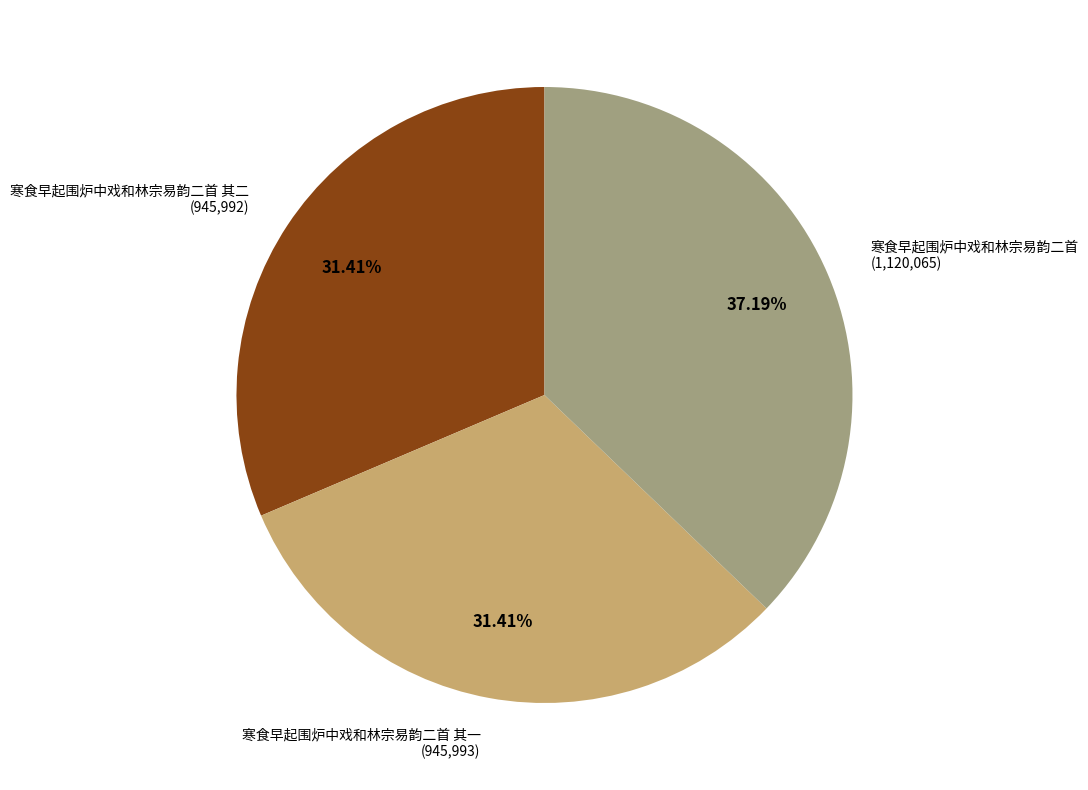

What is the ratio of the value at 寒食早起围炉中戏和林宗易韵二首 其二 (945,992) to the value at 寒食早起围炉中戏和林宗易韵二首 其一 (945,993)?

1.0